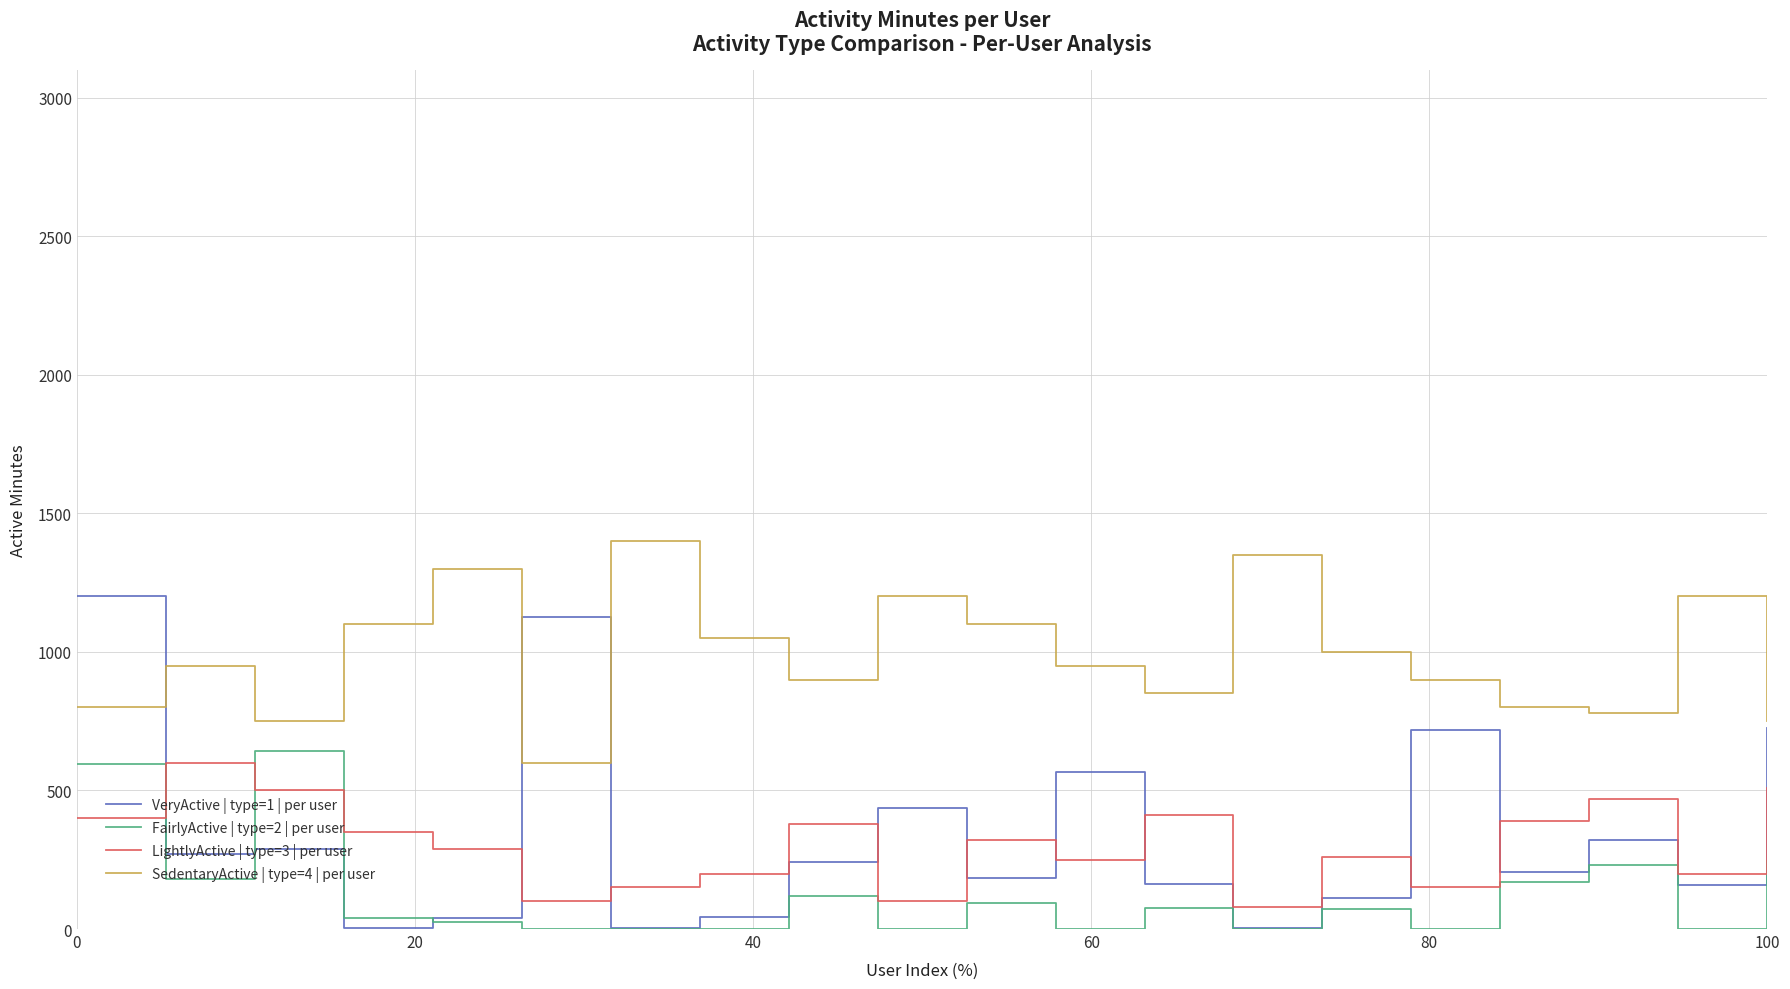

Which series has the widest spread of values?

VeryActive | type=1 | per user